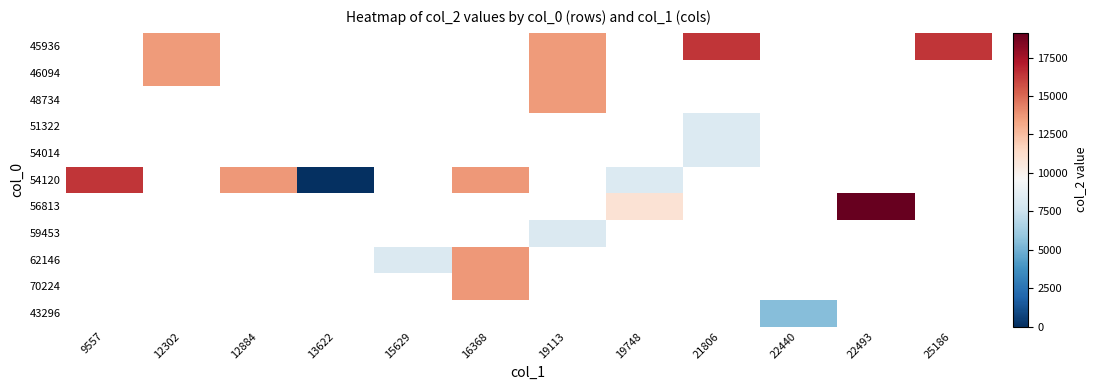

Between 15629 and 16368, which series saw the biggest shift?

62146